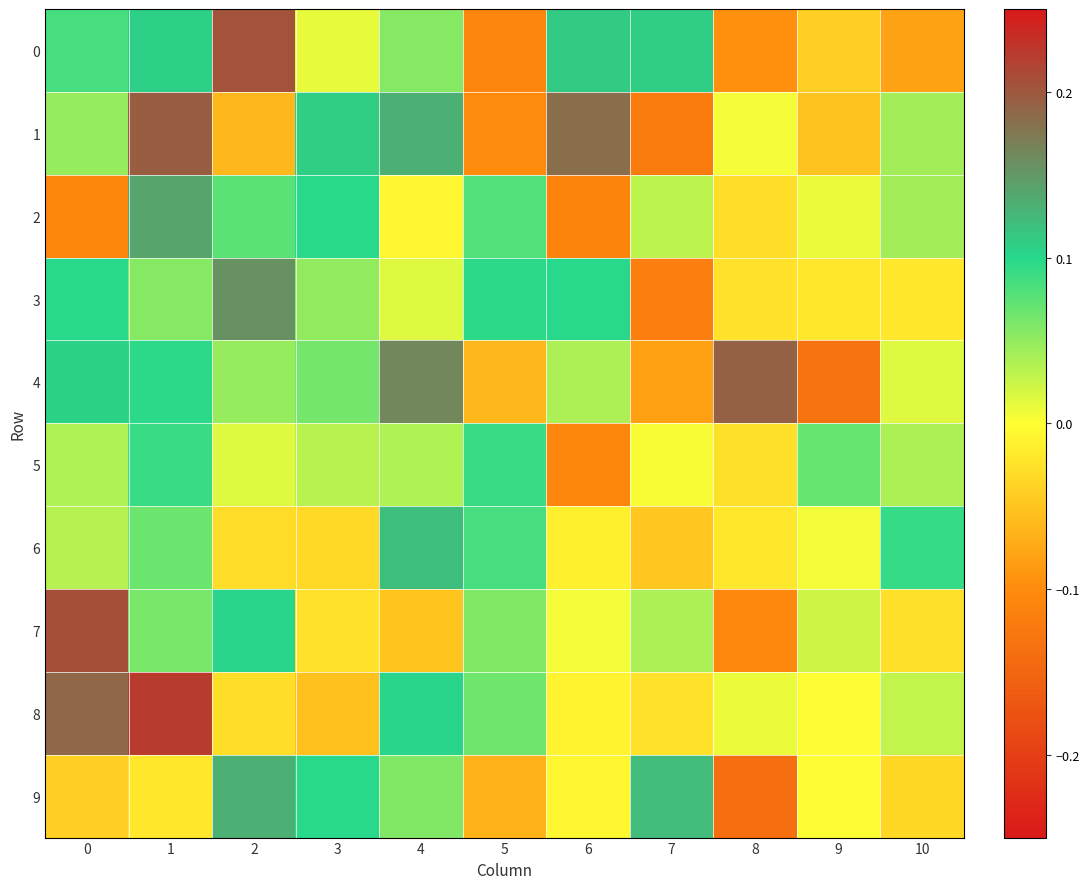

Reading right to left, list all the values displayed in this chart.

0: 10=-0.1	9=-0.0	8=-0.1	7=0.1	6=0.1	5=-0.1	4=0.1	3=0.0	2=0.2	1=0.1	0=0.1
1: 10=0.0	9=-0.1	8=0.0	7=-0.1	6=0.2	5=-0.1	4=0.1	3=0.1	2=-0.1	1=0.2	0=0.0
2: 10=0.0	9=0.0	8=-0.0	7=0.0	6=-0.1	5=0.1	4=-0.0	3=0.1	2=0.1	1=0.1	0=-0.1
3: 10=-0.0	9=-0.0	8=-0.0	7=-0.1	6=0.1	5=0.1	4=0.0	3=0.0	2=0.2	1=0.1	0=0.1
4: 10=0.0	9=-0.1	8=0.2	7=-0.1	6=0.0	5=-0.1	4=0.2	3=0.1	2=0.0	1=0.1	0=0.1
5: 10=0.0	9=0.1	8=-0.0	7=0.0	6=-0.1	5=0.1	4=0.0	3=0.0	2=0.0	1=0.1	0=0.0
6: 10=0.1	9=0.0	8=-0.0	7=-0.0	6=-0.0	5=0.1	4=0.1	3=-0.0	2=-0.0	1=0.1	0=0.0
7: 10=-0.0	9=0.0	8=-0.1	7=0.0	6=0.0	5=0.1	4=-0.1	3=-0.0	2=0.1	1=0.1	0=0.2
8: 10=0.0	9=0.0	8=0.0	7=-0.0	6=-0.0	5=0.1	4=0.1	3=-0.1	2=-0.0	1=0.2	0=0.2
9: 10=-0.0	9=0.0	8=-0.1	7=0.1	6=-0.0	5=-0.1	4=0.1	3=0.1	2=0.1	1=-0.0	0=-0.0